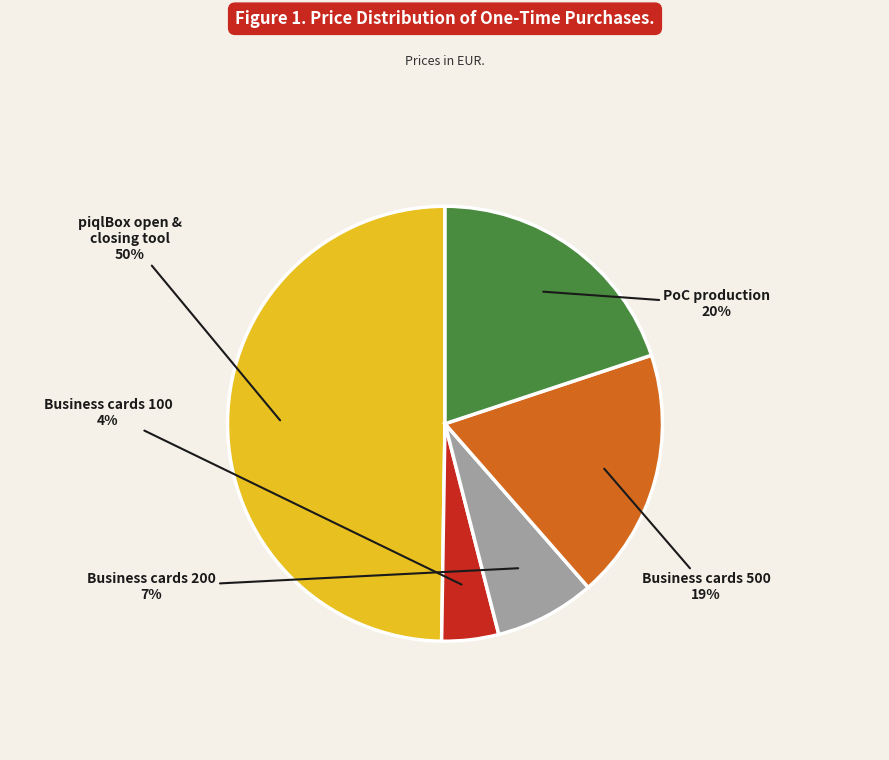

To the nearest percent, what is the average slice percentage?

20%